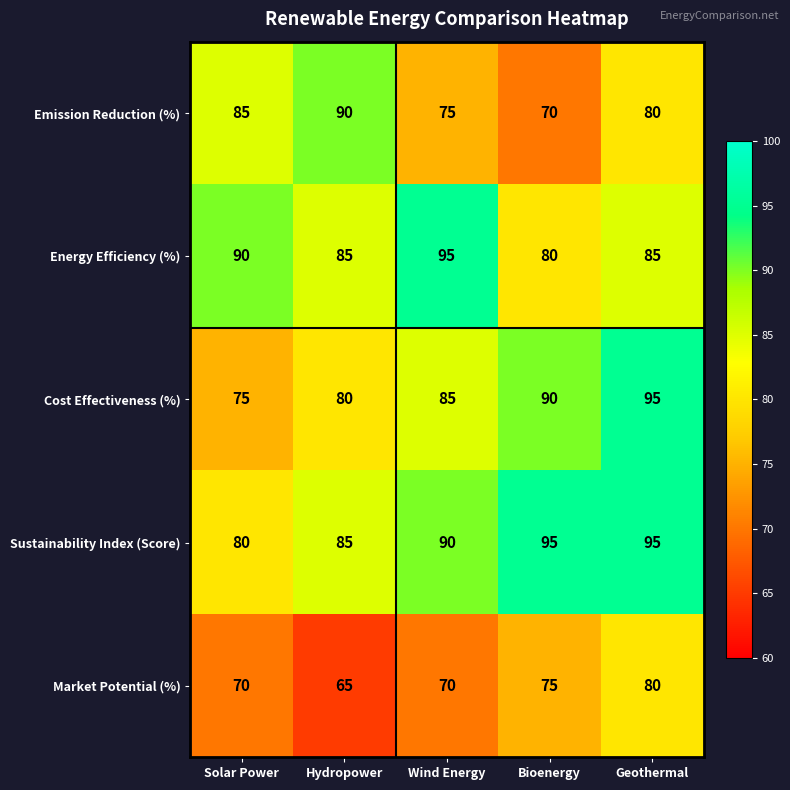

List the labels in order of Cost Effectiveness (%) value, smallest first.

Solar Power, Hydropower, Wind Energy, Bioenergy, Geothermal